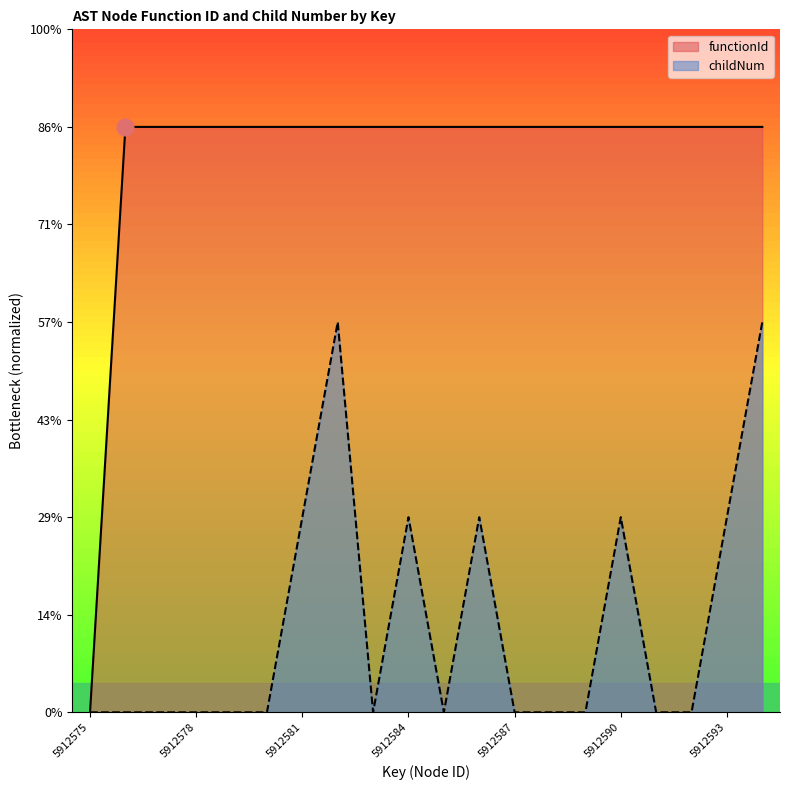

Is the value of childNum at 17 greater than the value of functionId at 16?

No